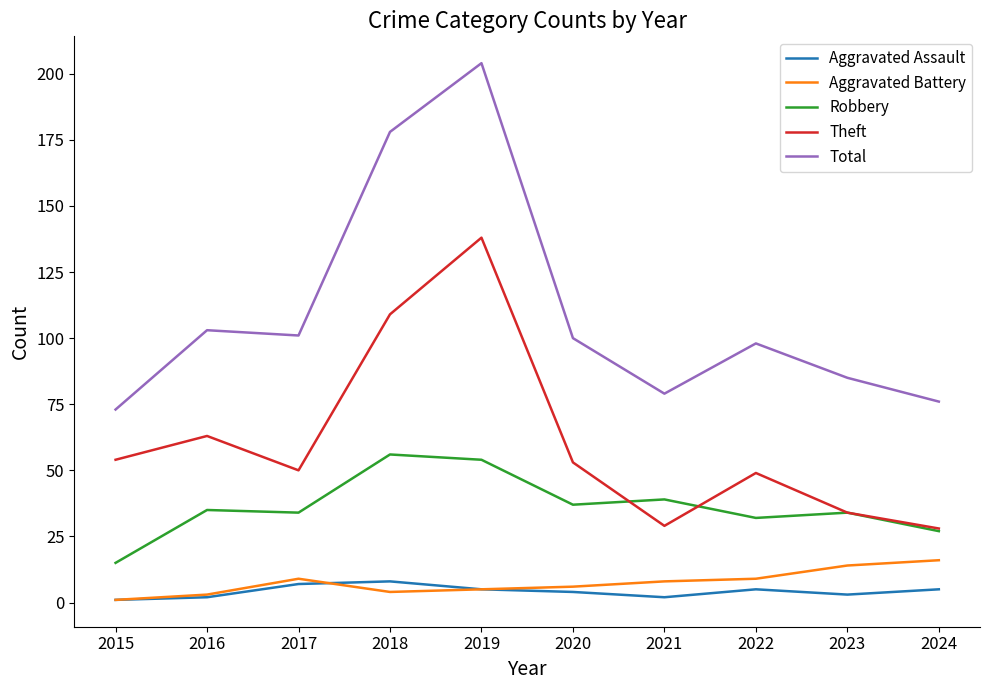

Count the number of data series in this chart.

5